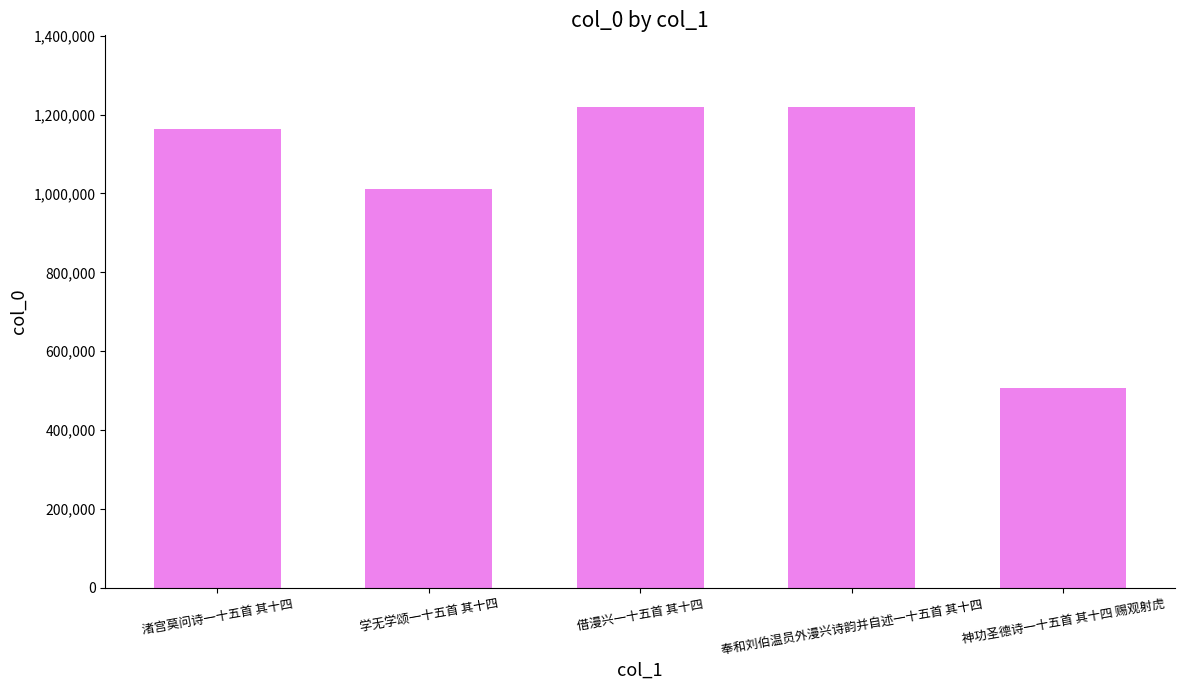

At which category does the chart reach its minimum across all series?

神功圣德诗一十五首 其十四 赐观射虎